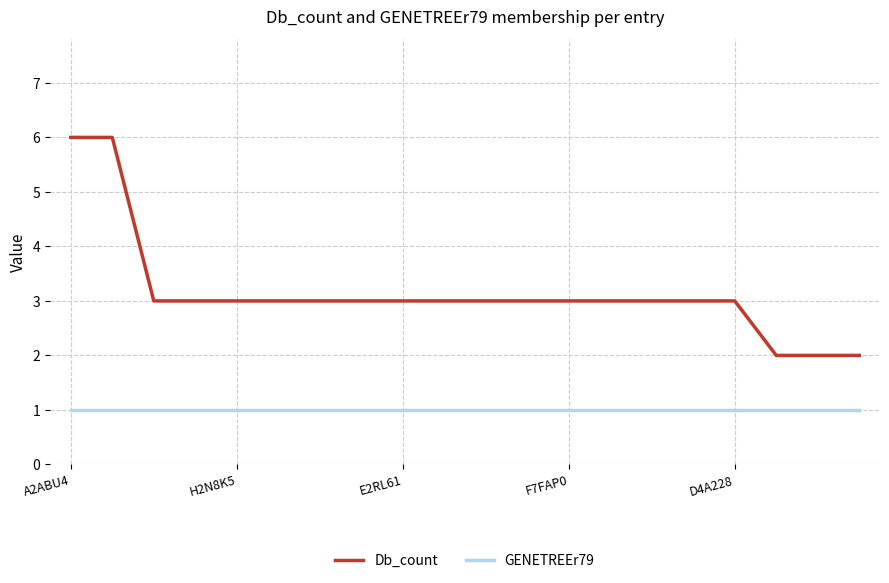

Is this an area chart (filled region under the line)?

No